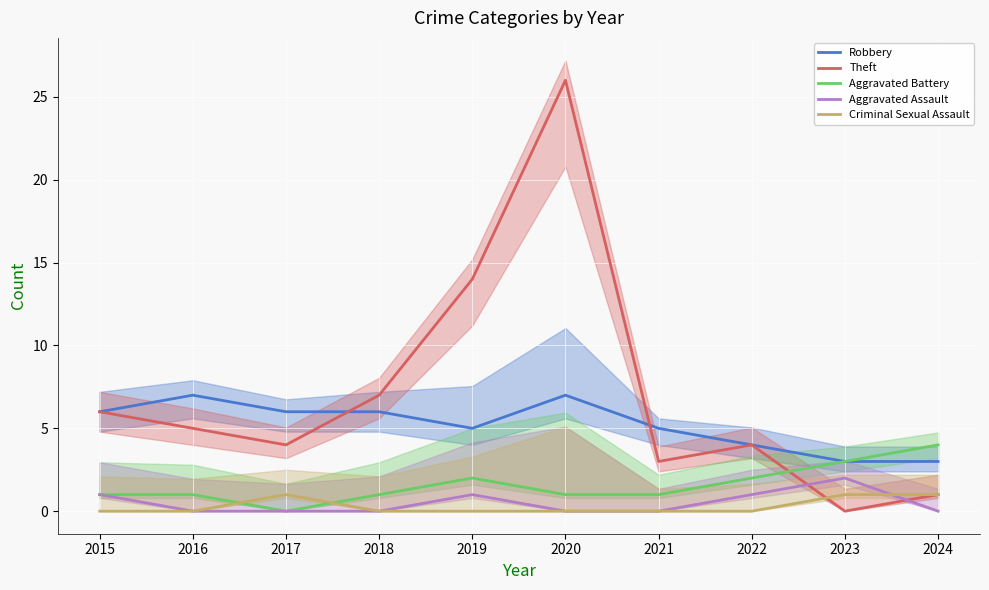

True or false: Criminal Sexual Assault and Aggravated Battery intersect in this chart.

True